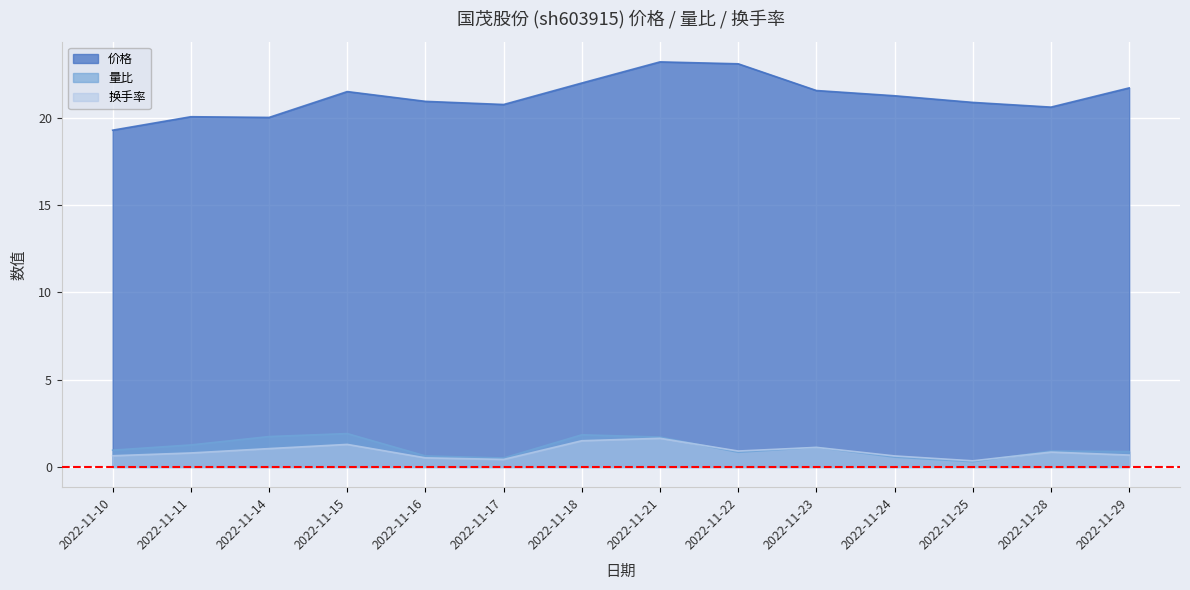

What is the value of the 价格 point at the 7th from the left?

22.0